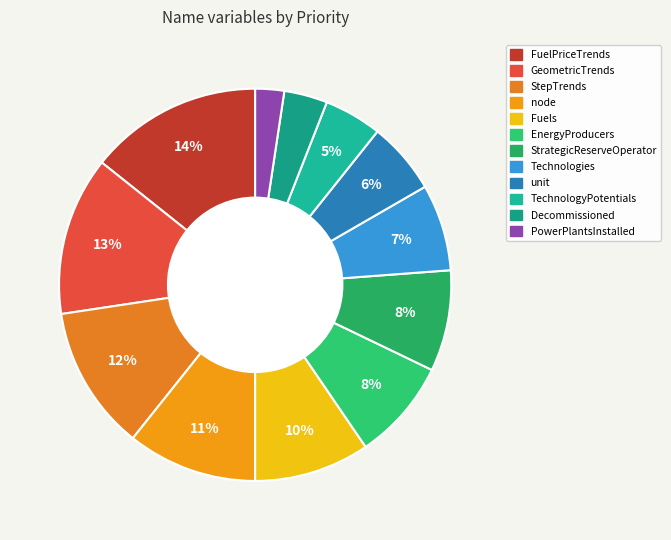

Between TechnologyPotentials and StrategicReserveOperator, which is larger?

StrategicReserveOperator